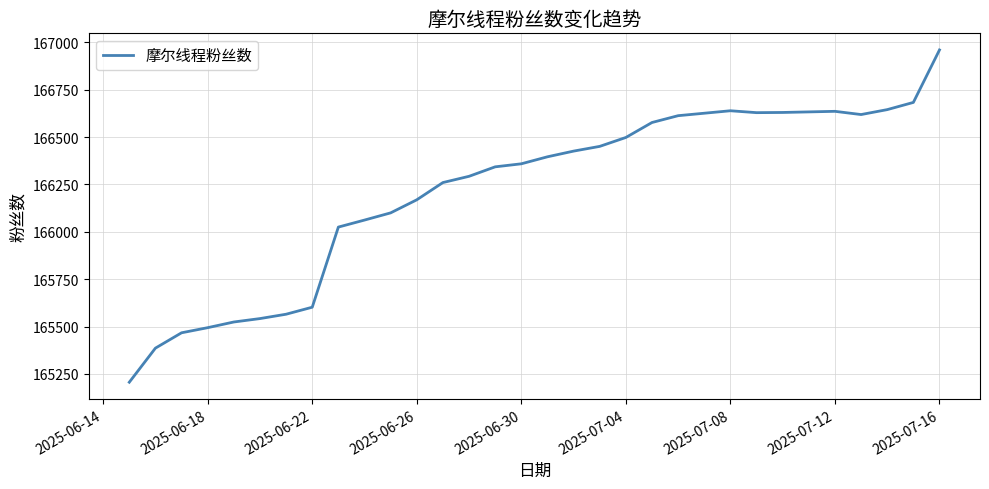

Does the chart display data point markers on the line(s)?

No